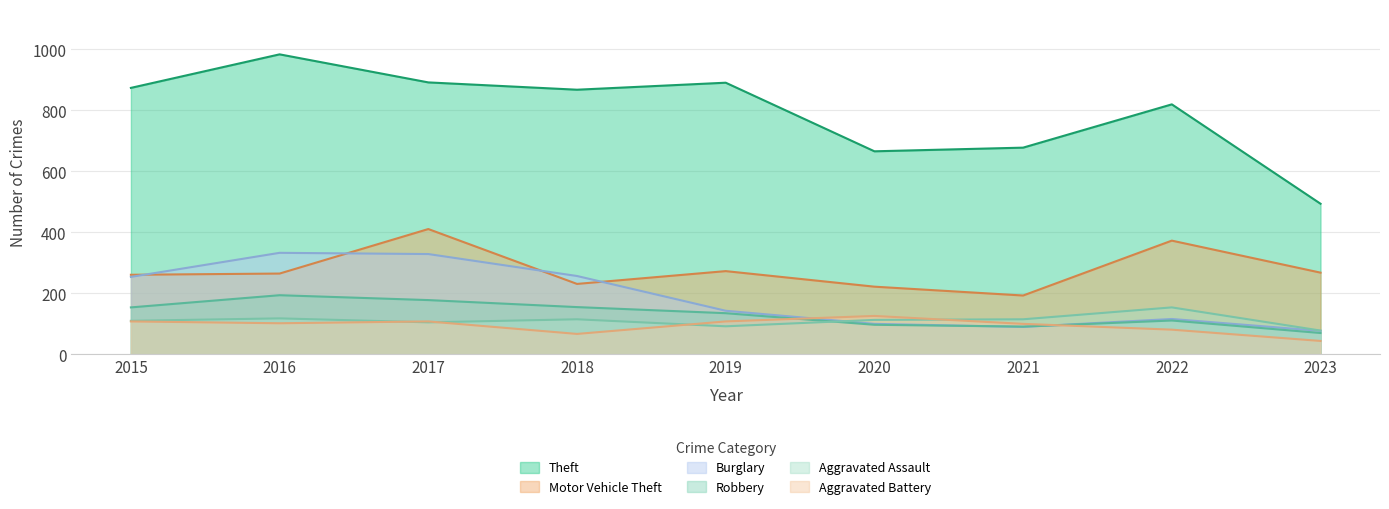

At which label does Aggravated Assault first exceed 113?

2016